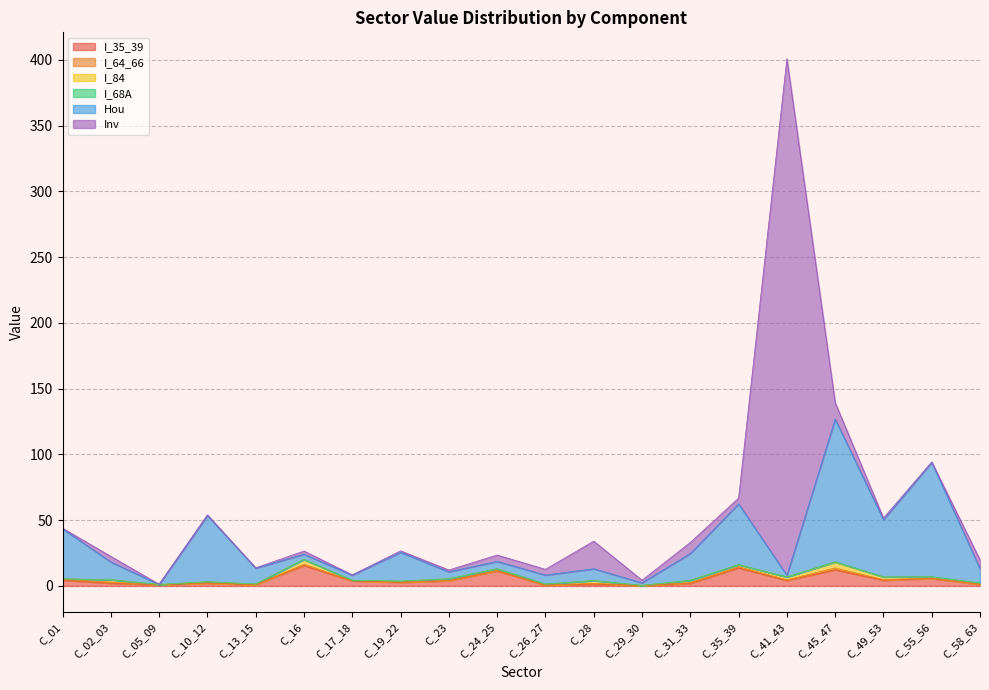

Is it true that I_84 equals 0.2 at C_05_09?

True